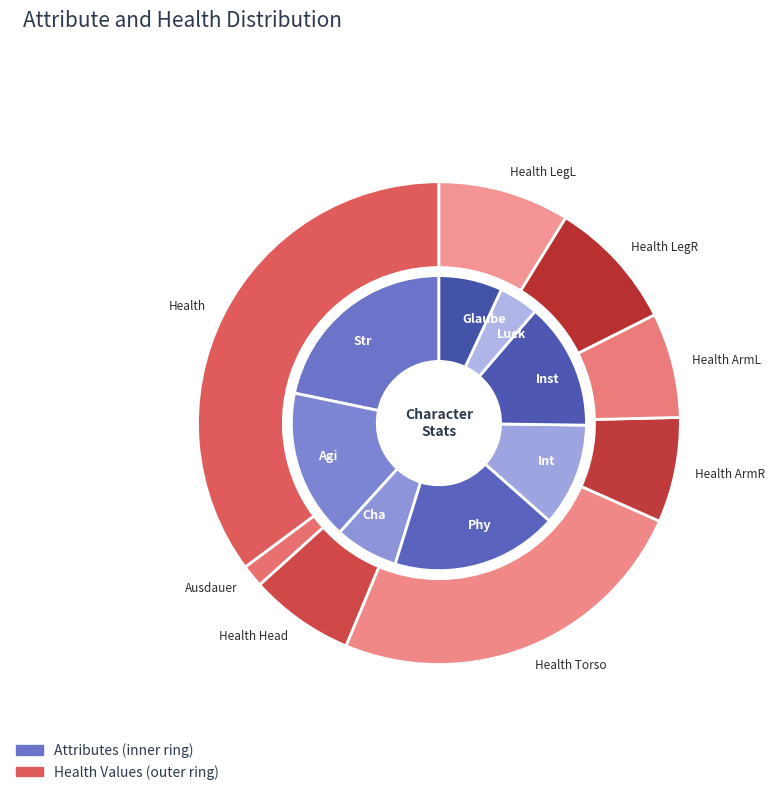

Combined, do Int and Glaube account for over 50%?

No